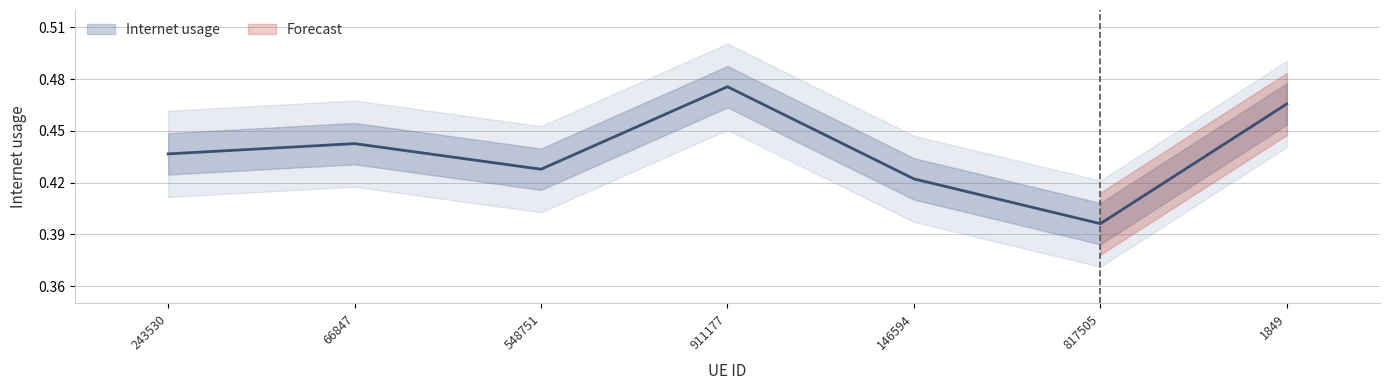

Is it true that the value at 243530 is 0.6?

False